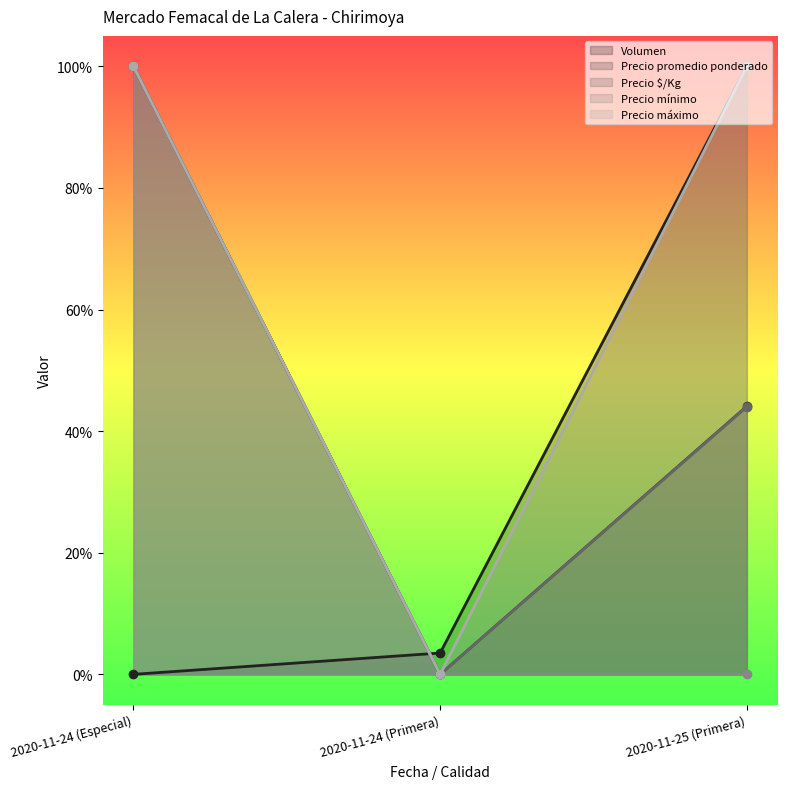

Between 2020-11-24 (Primera) and 2020-11-25 (Primera), which series saw the biggest shift?

Precio máximo